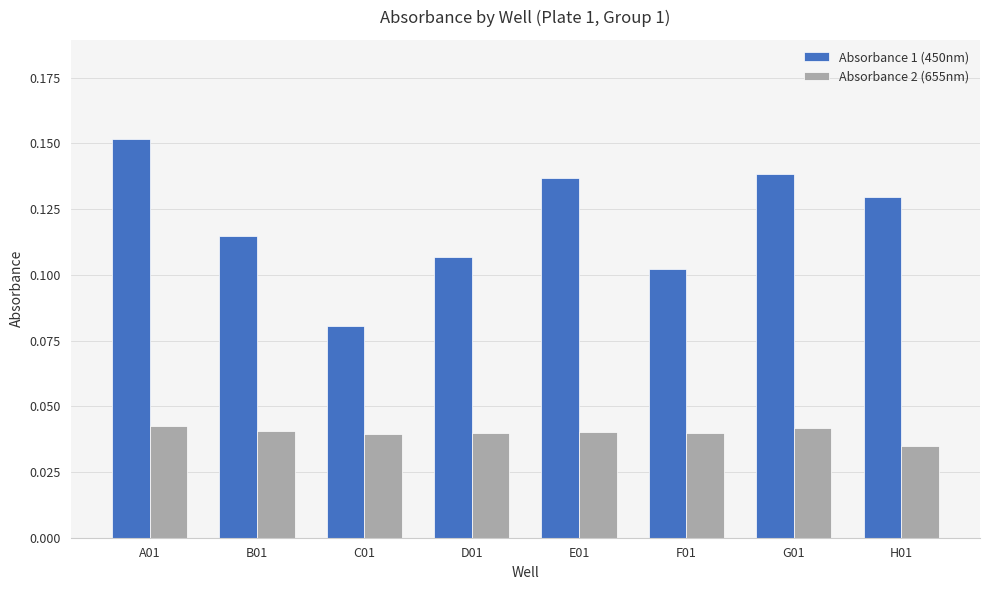

Where is Absorbance 2 (655nm) nearest to the value 0?

H01